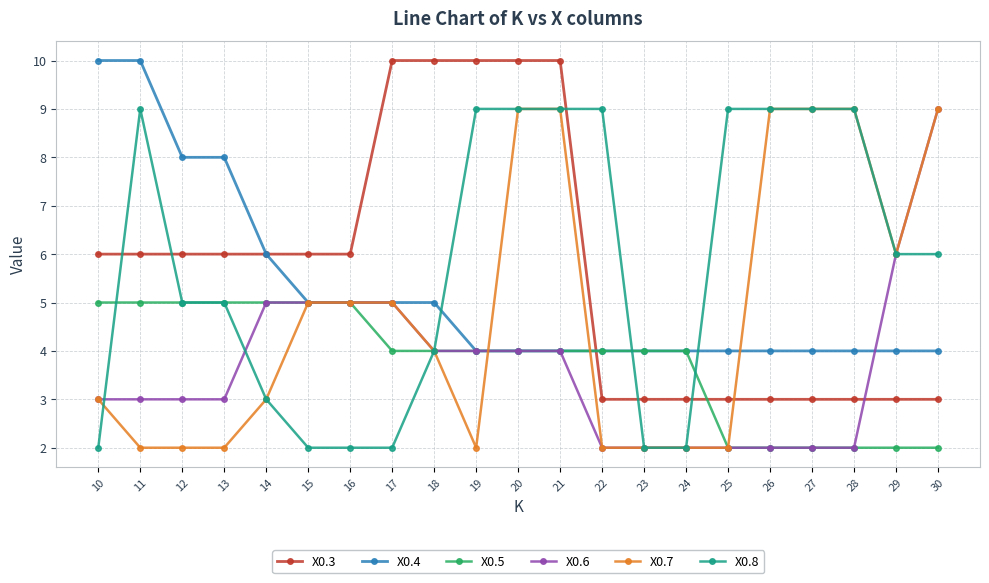

The value of X0.3 at 16 is 6. True or false?

True